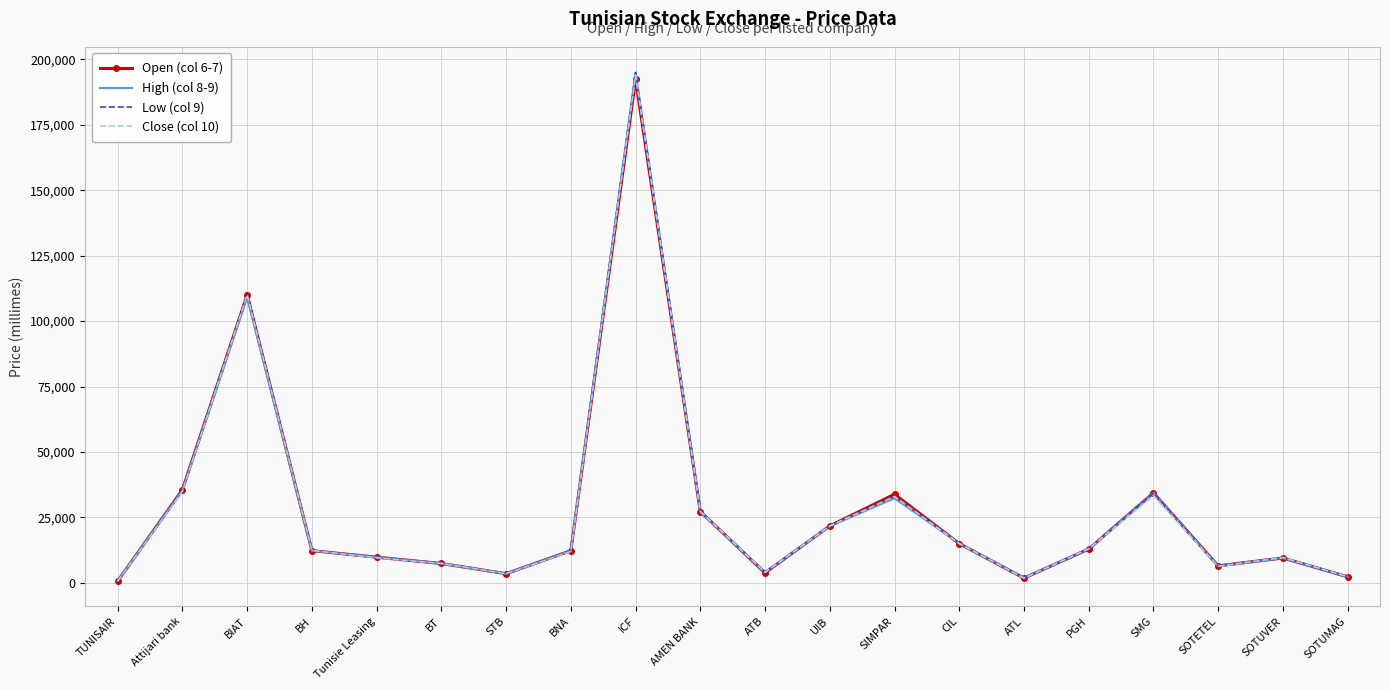

What is the minimum value for Open (col 6-7)?

690